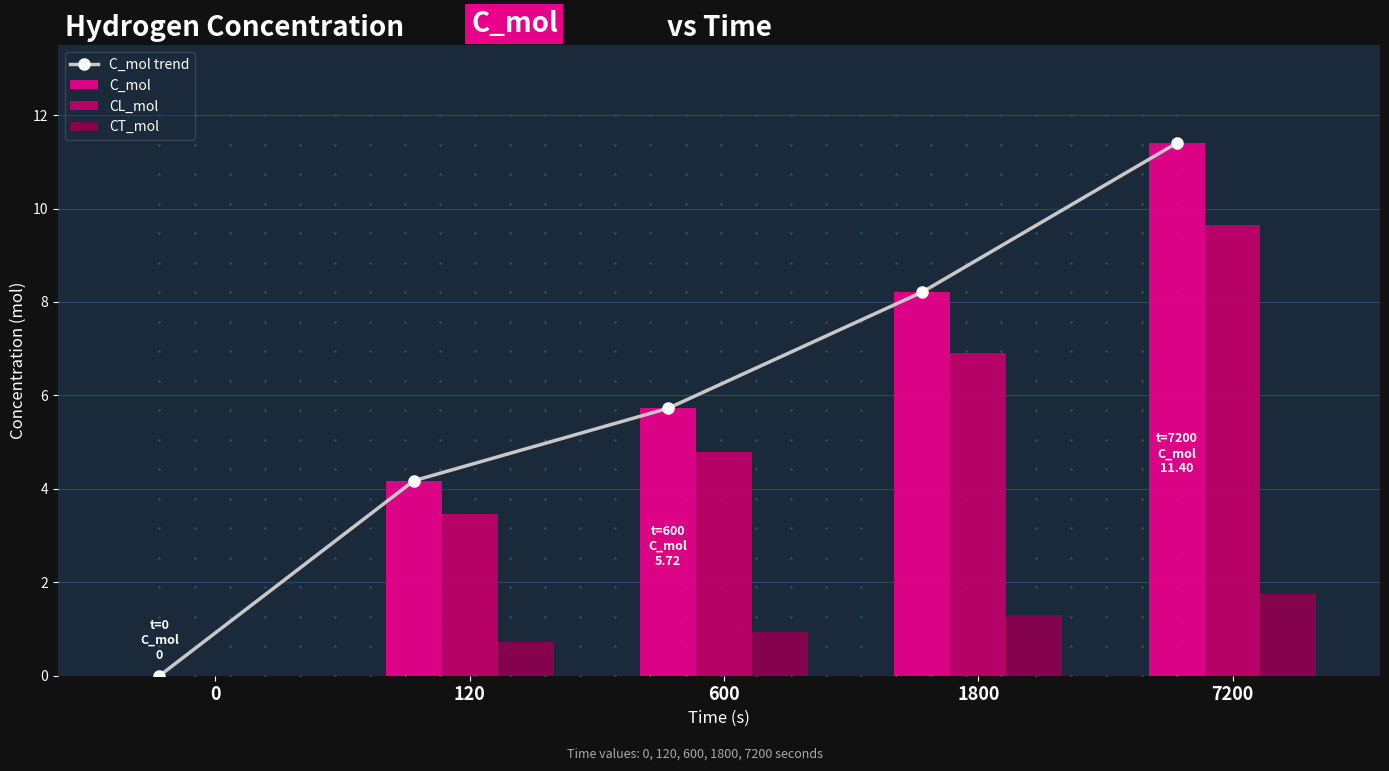

Reading left to right, what are all the values shown in this chart?

C_mol trend: 0.0	4.2	5.7	8.2	11.4
C_mol: 0.0	4.2	5.7	8.2	11.4
CL_mol: 0.0	3.5	4.8	6.9	9.6
CT_mol: 0.0	0.7	0.9	1.3	1.7